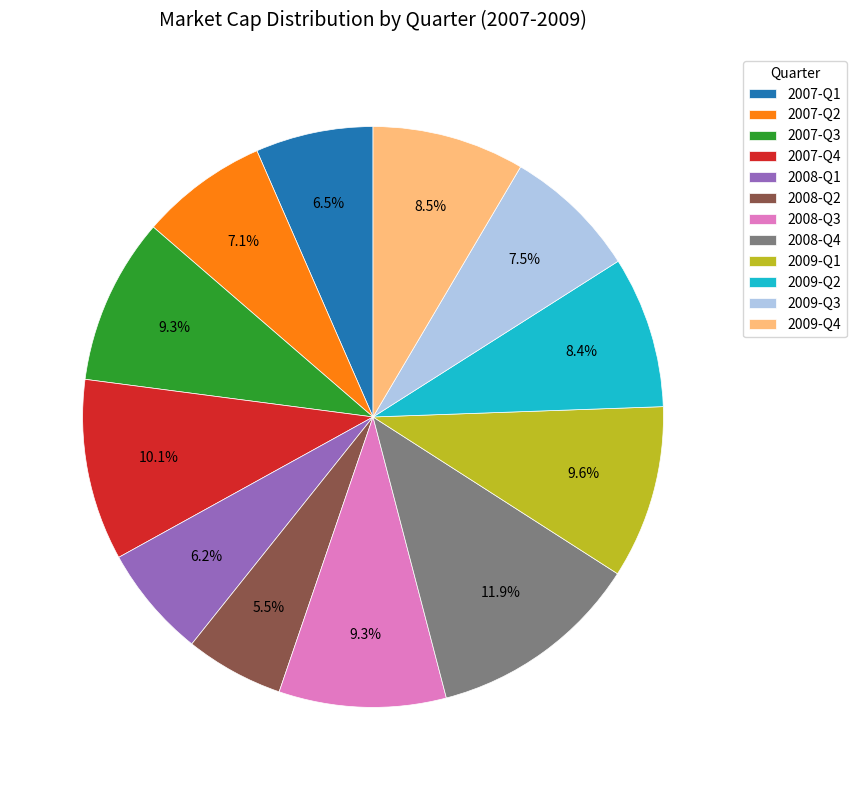

How much of the chart is everything except 2009-Q1?

90.4%